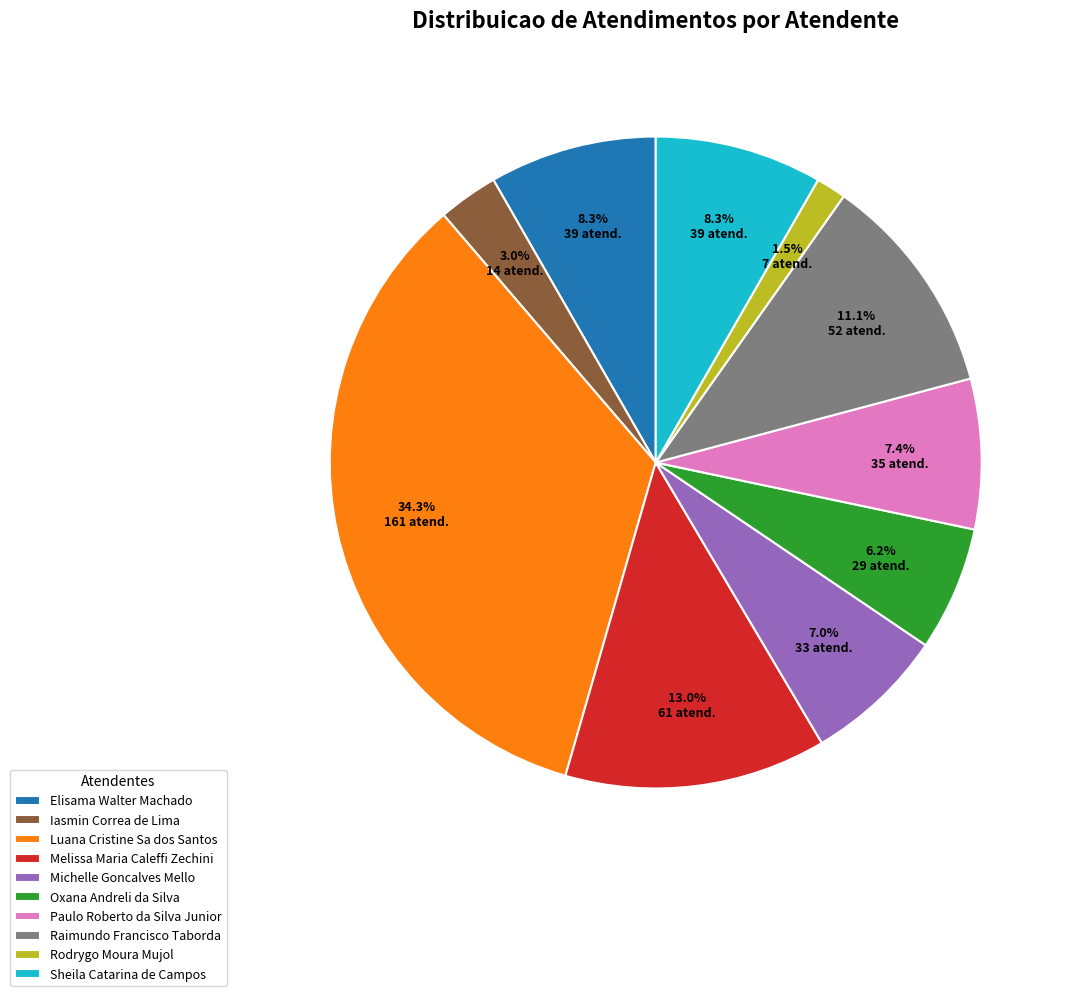

Count the number of slices in the pie.

10